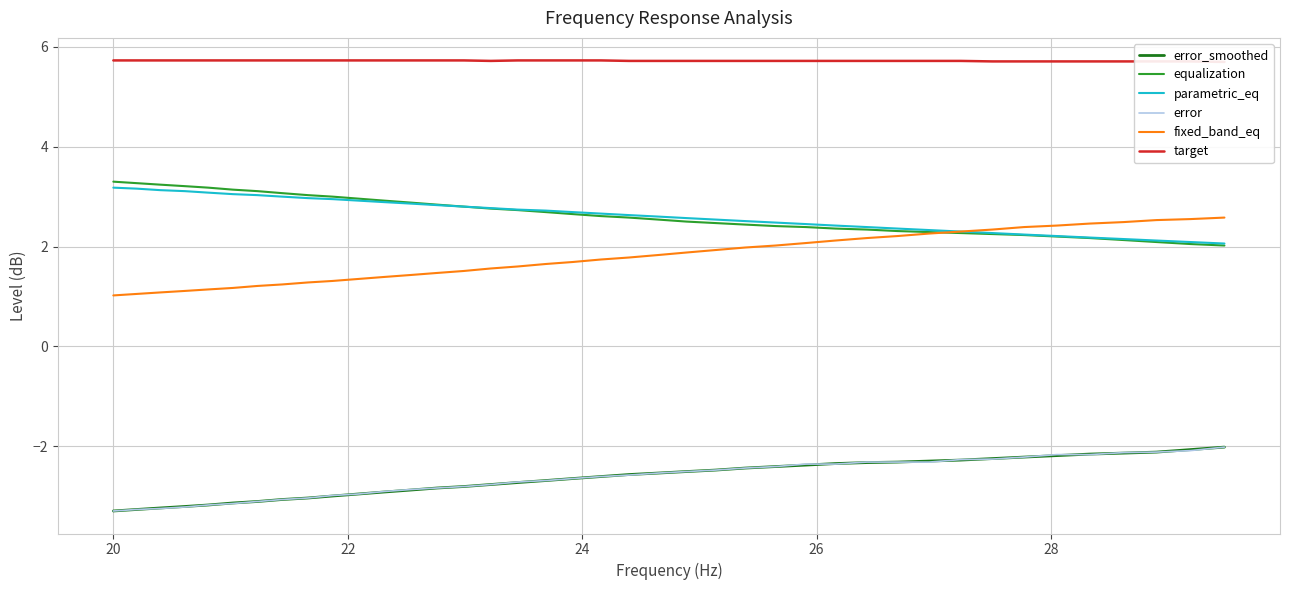

What is the difference between the maximum and minimum values in the error_smoothed series?

1.3